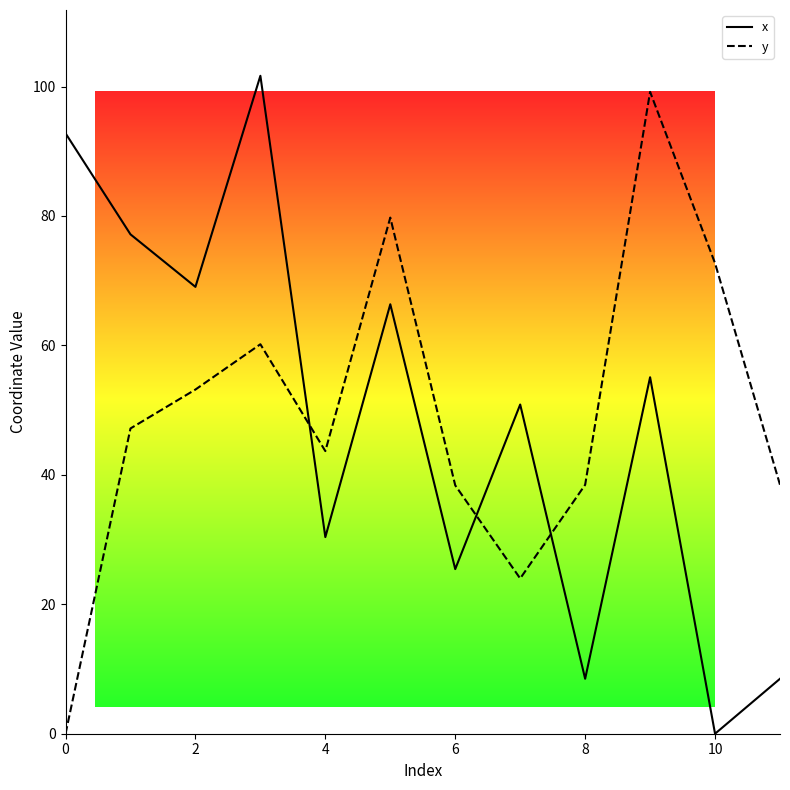

What is the maximum value shown in the chart?

101.7